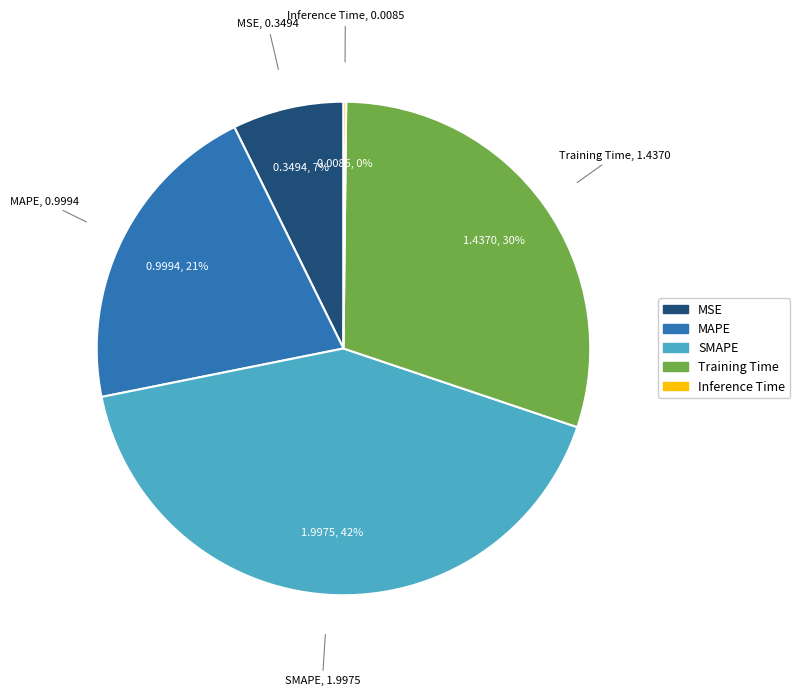

Which has a higher value, SMAPE or MAPE?

SMAPE